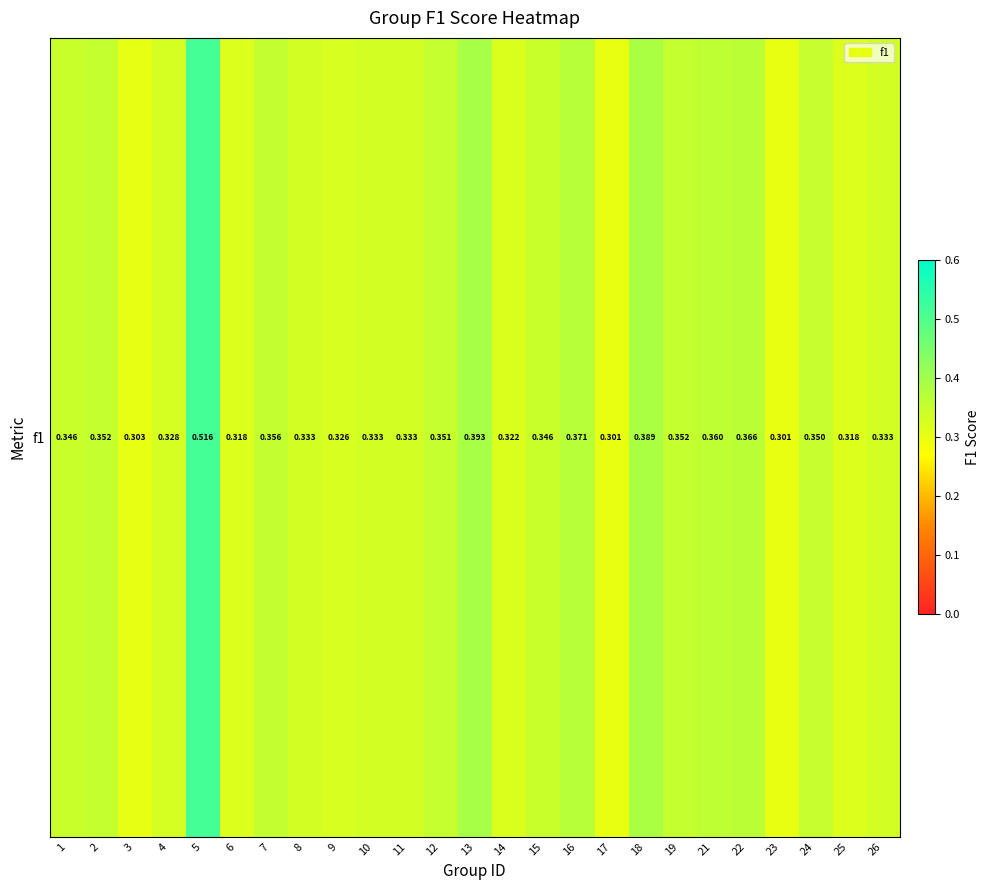

True or false: the data shows 0.5 at 12.

False